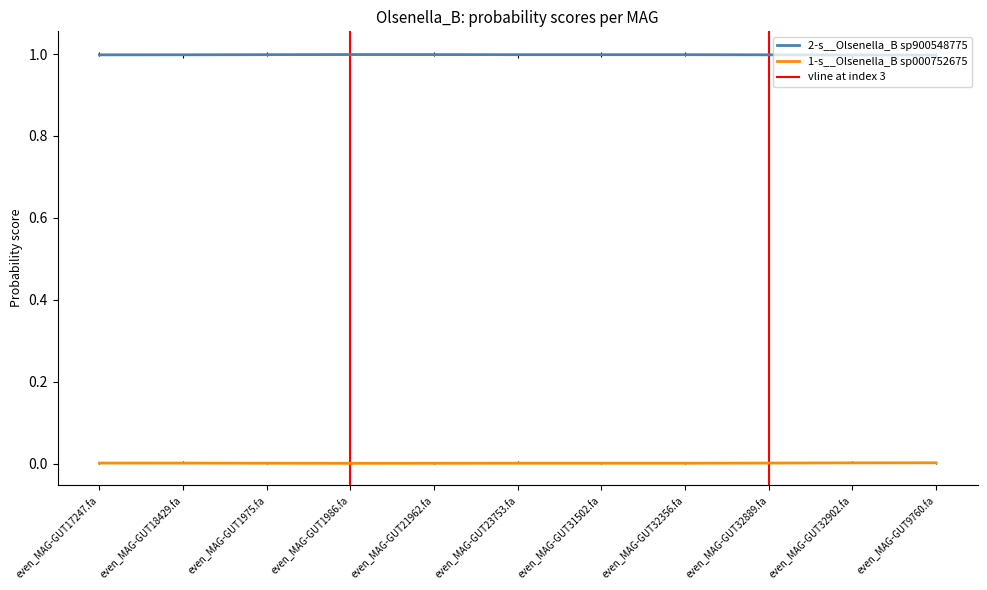

Rank the series by their maximum value, from highest to lowest.

2-s__Olsenella_B sp900548775, 1-s__Olsenella_B sp000752675